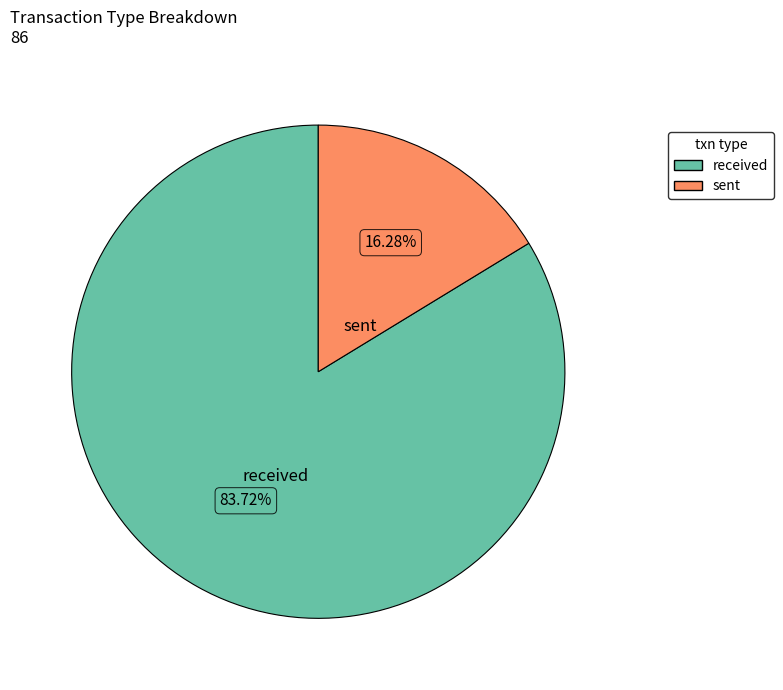

To the nearest percent, what portion does sent represent?

16%